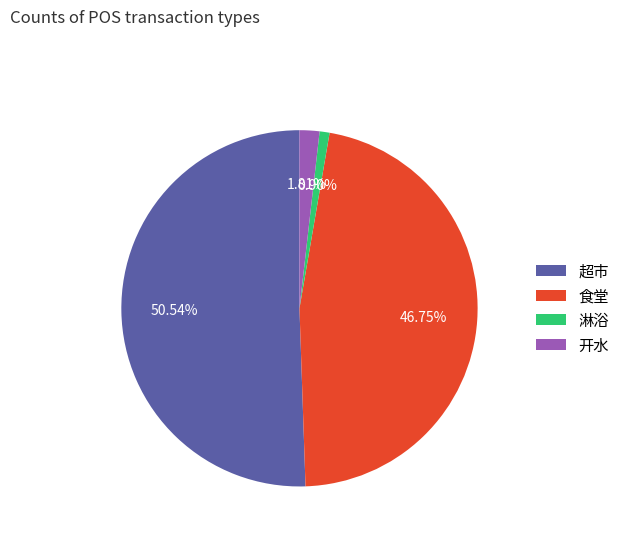

Rank the categories by value from lowest to highest.

淋浴, 开水, 食堂, 超市